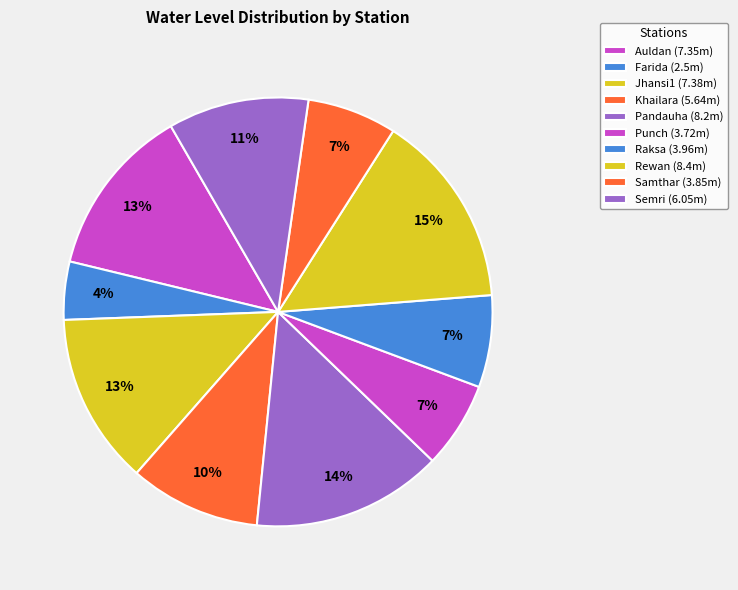

Is it true that Jhansi1 is 28% of the pie?

False